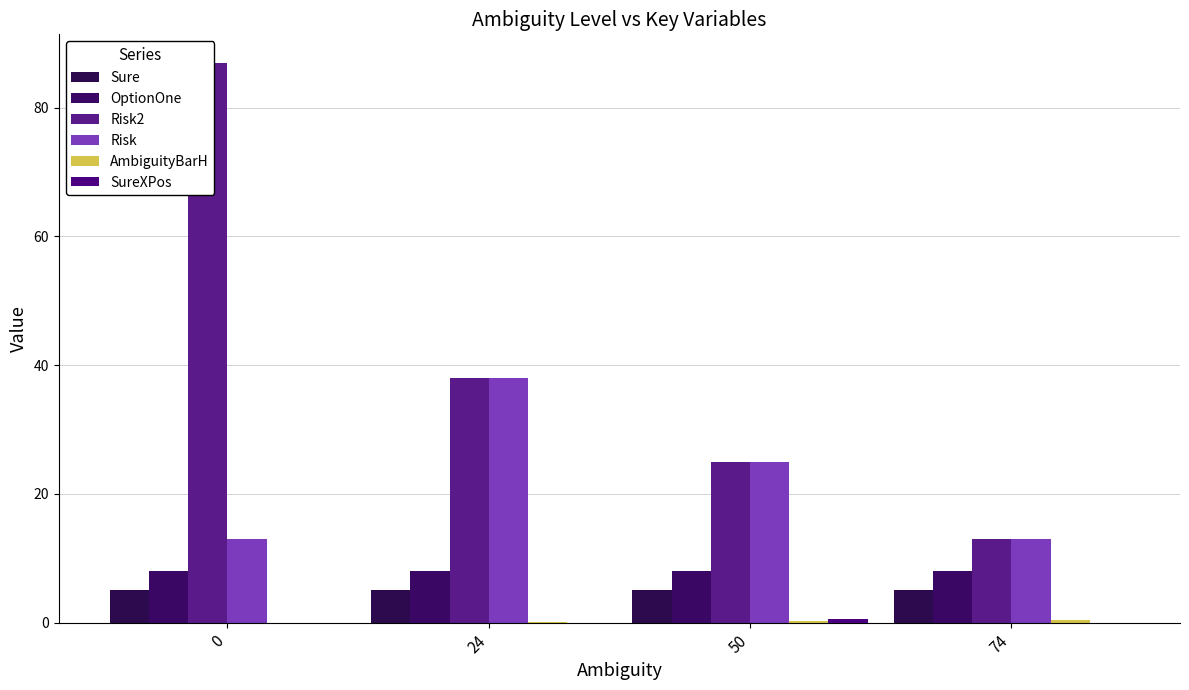

How many values in the Risk2 series are below 38?

2